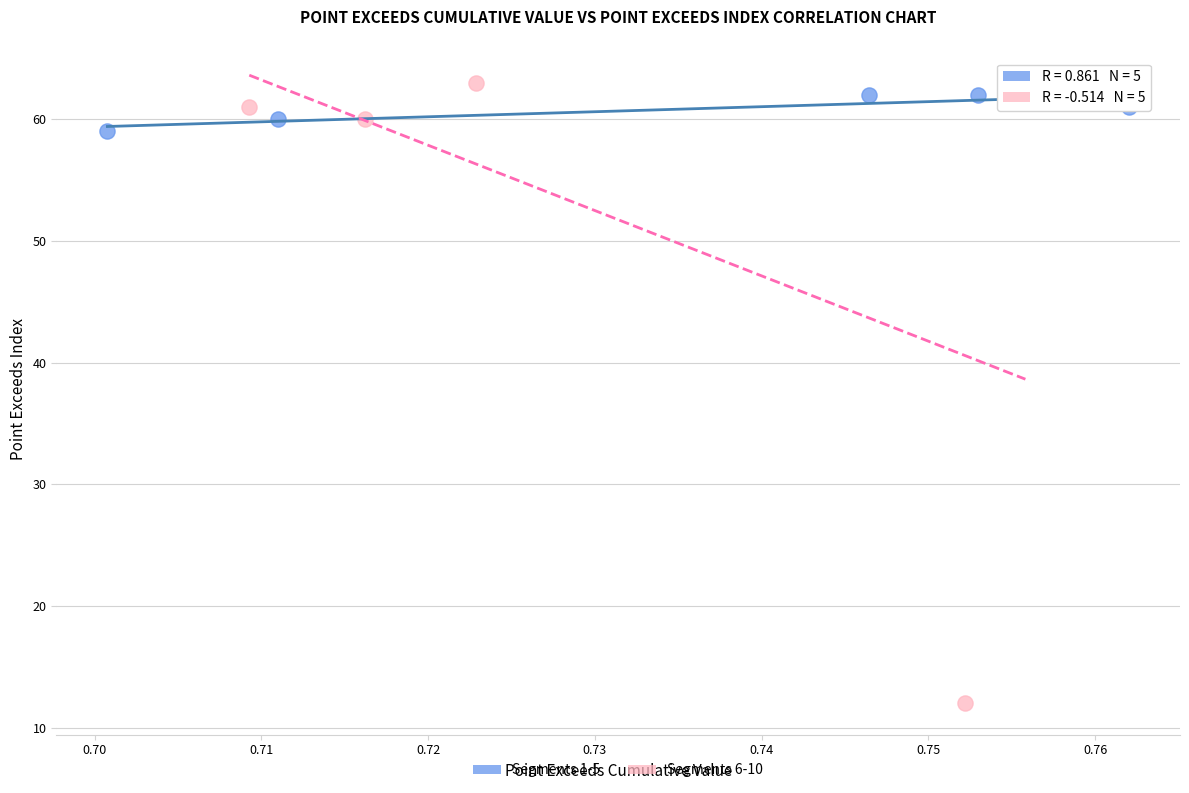

Which series has the widest spread of Y values?

Segments 6-10